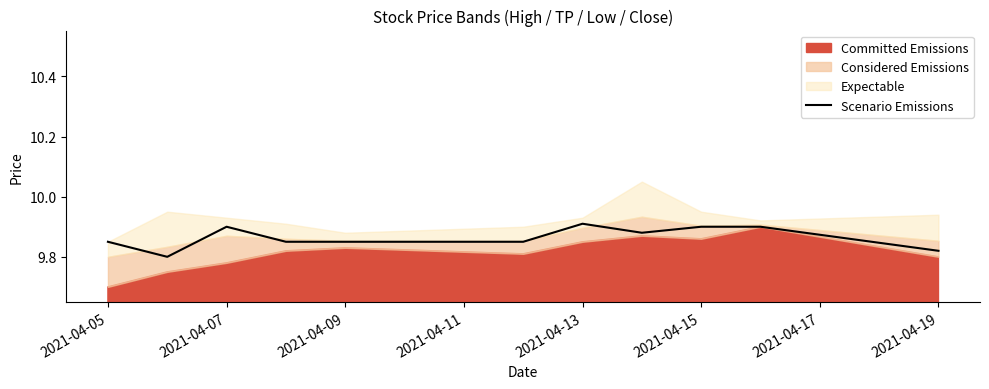

The value of Scenario Emissions at 2021-04-13 is 3.6. True or false?

False